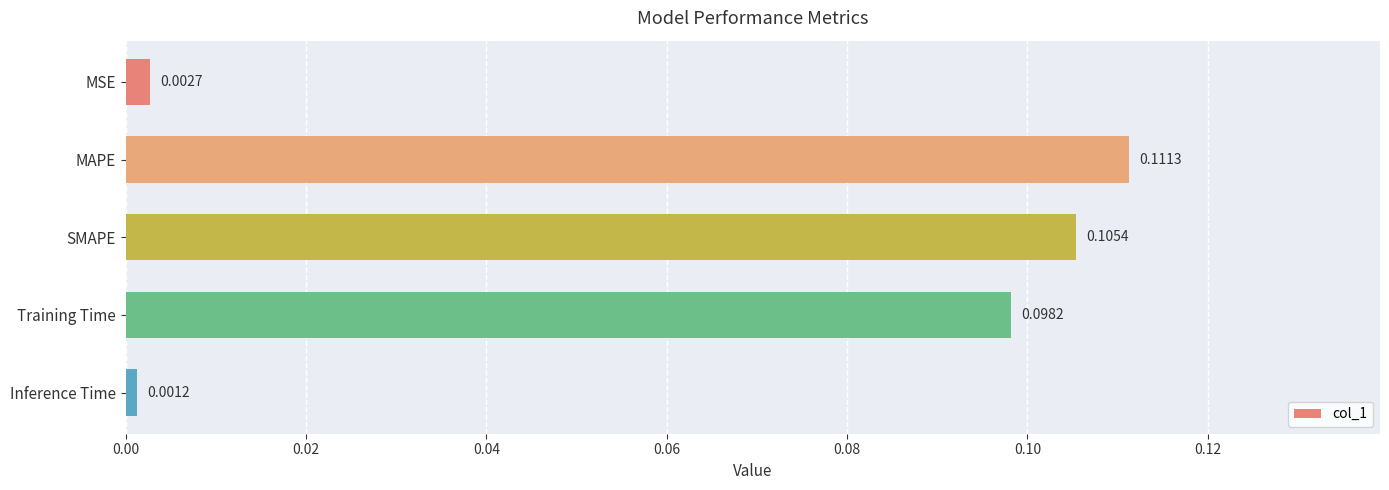

Does the chart contain stacked bars?

No